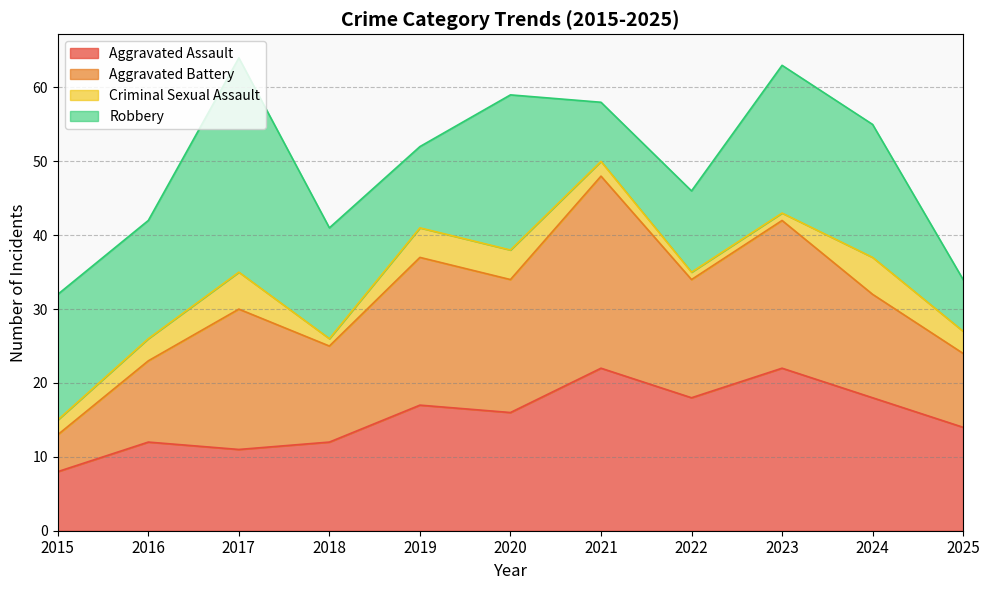

At which label does Robbery first exceed 16?

2015